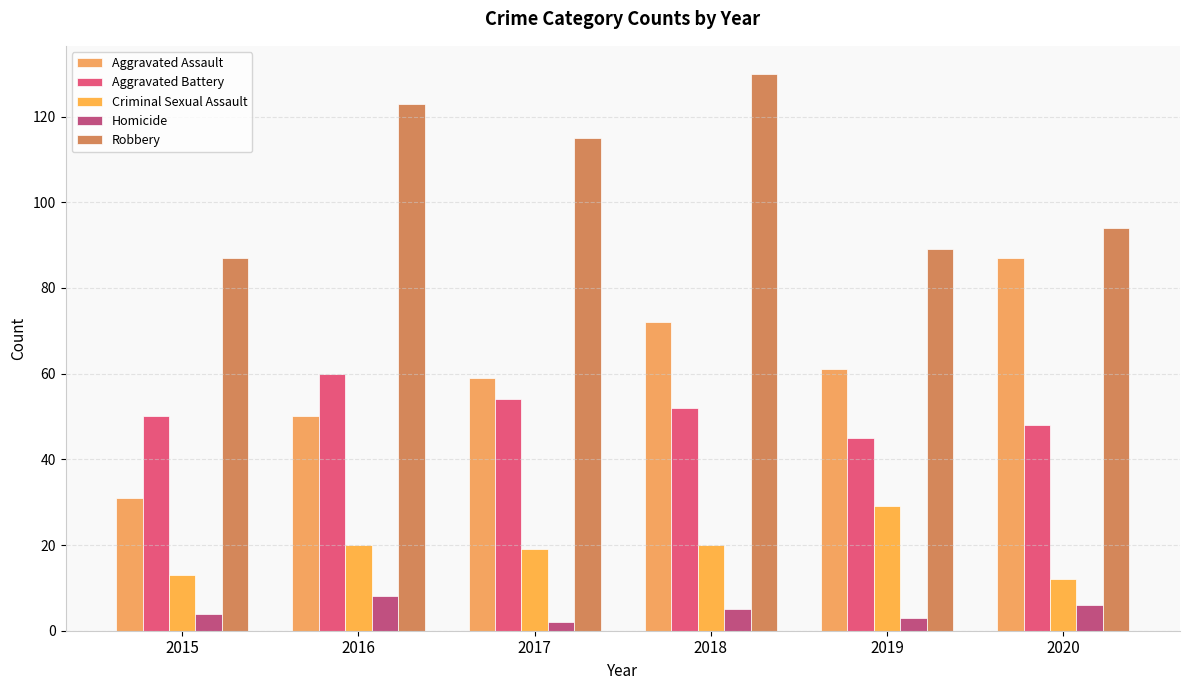

At 2015, list the series in order from largest to smallest.

Robbery, Aggravated Battery, Aggravated Assault, Criminal Sexual Assault, Homicide